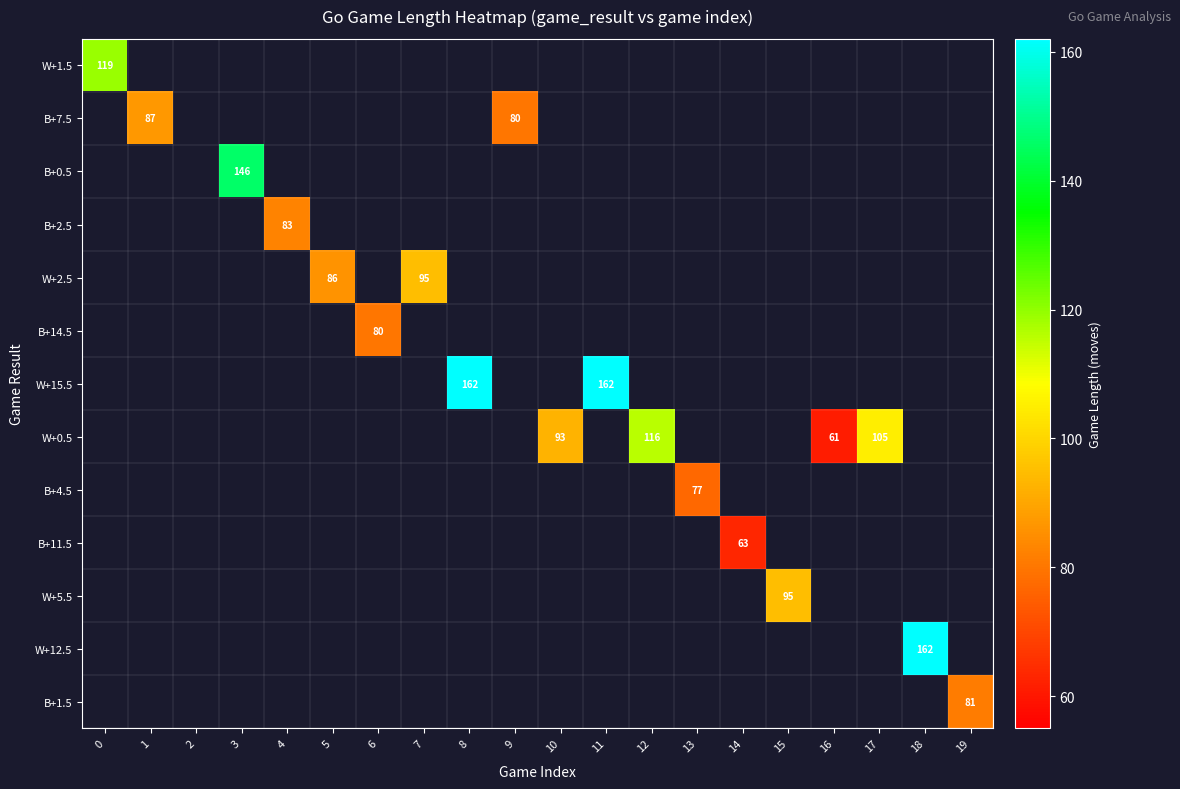

What is the greatest value displayed?

162.0